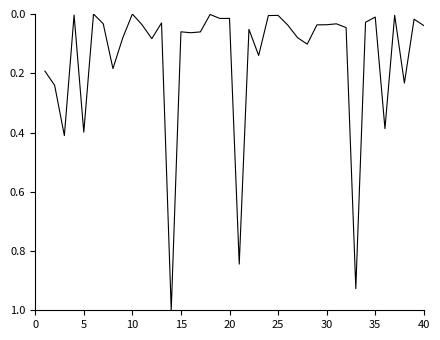

What is the sum of all values?

6.0